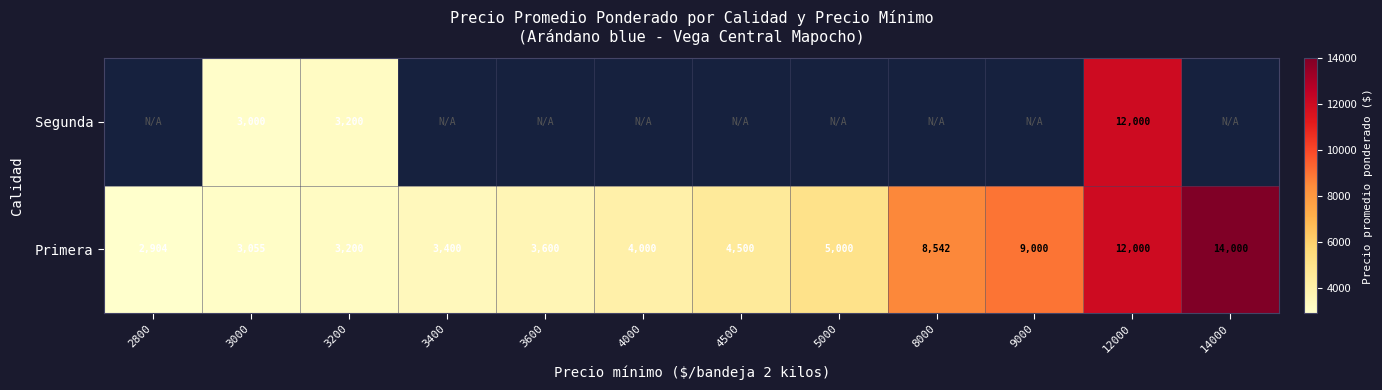

At which label does Primera reach its minimum?

2800